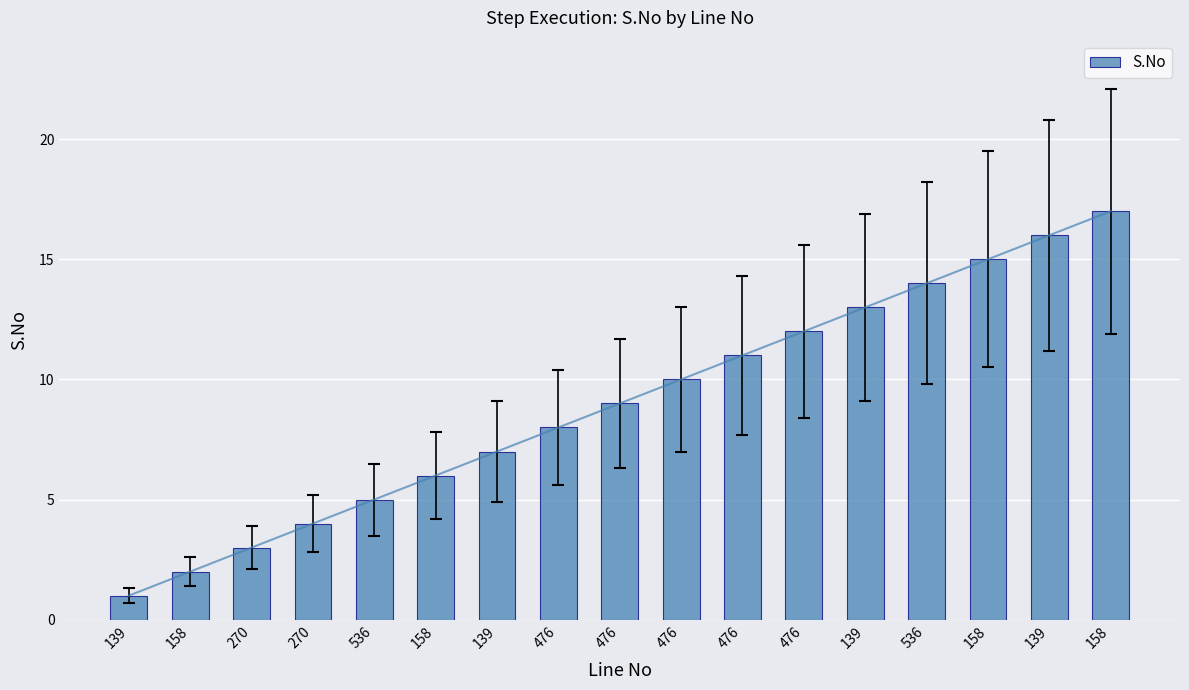

What is the label of the 16th bar from the right?

158